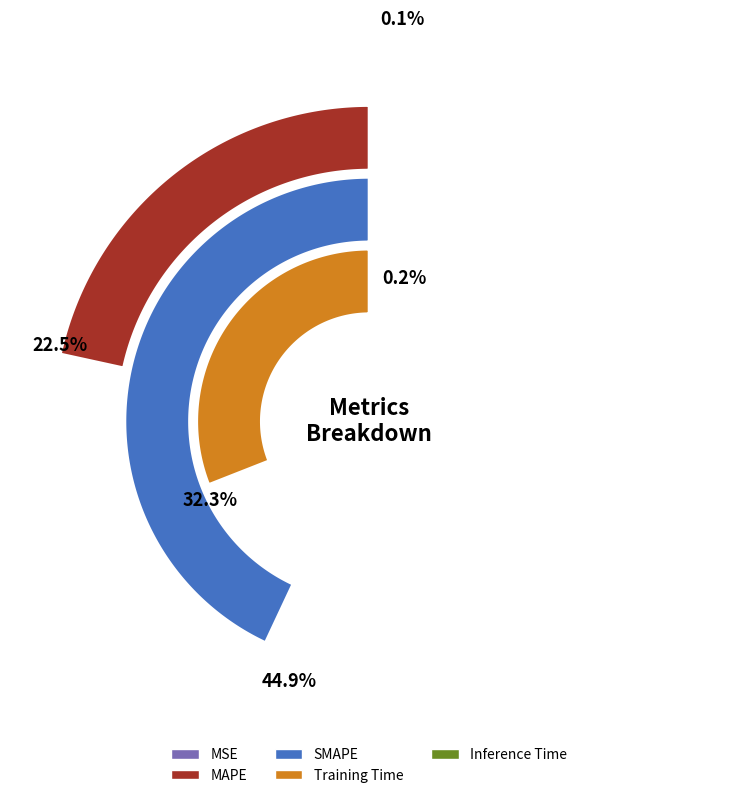

What percentage is the Training Time slice, to the nearest percent?

32%